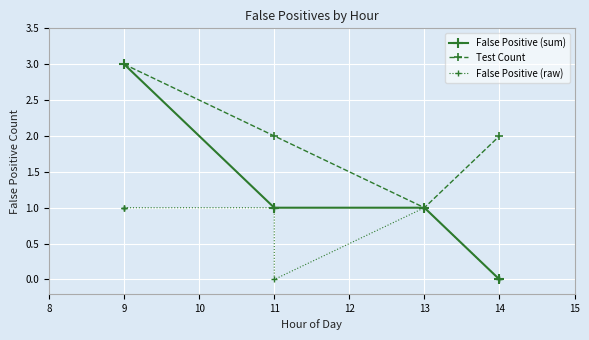

What is the value of the 5th point from the left?

1